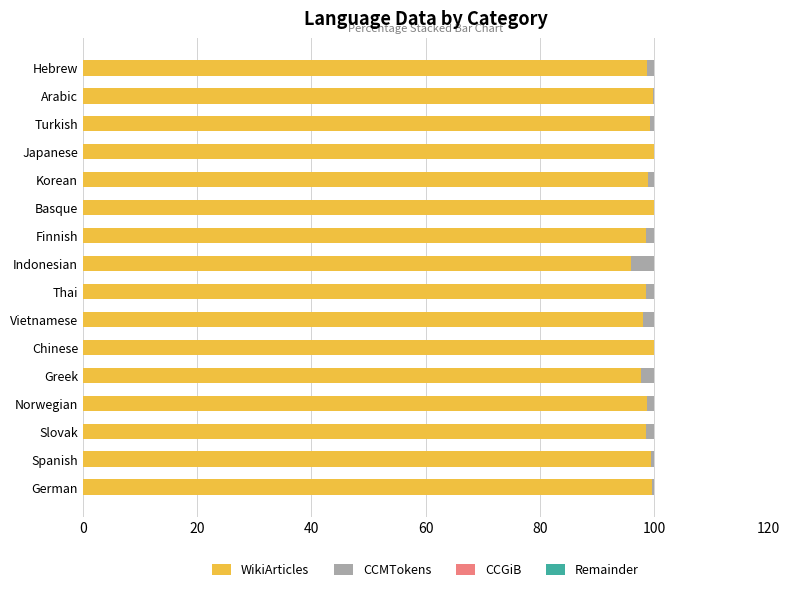

True or false: WikiArticles has a value of 98.8 at Hebrew.

True